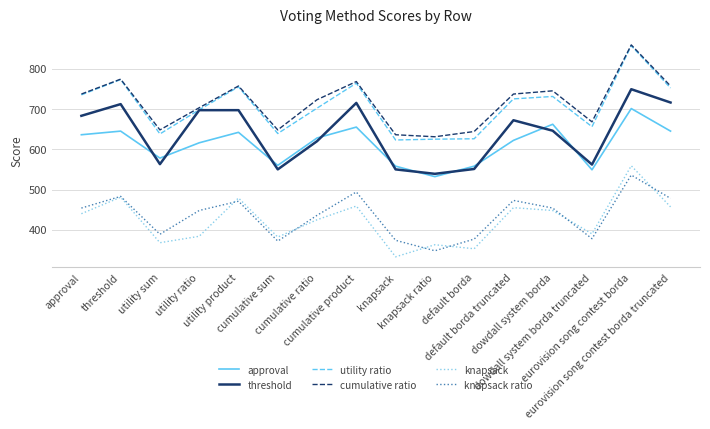

Count the number of categories in the chart.

16